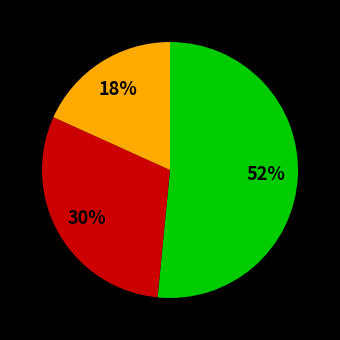

Does any single category account for the majority?

Yes